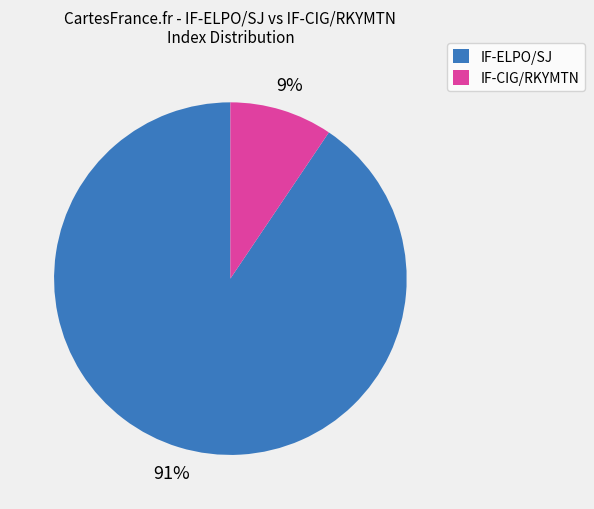

True or false: IF-CIG/RKYMTN accounts for 9% of the total.

True